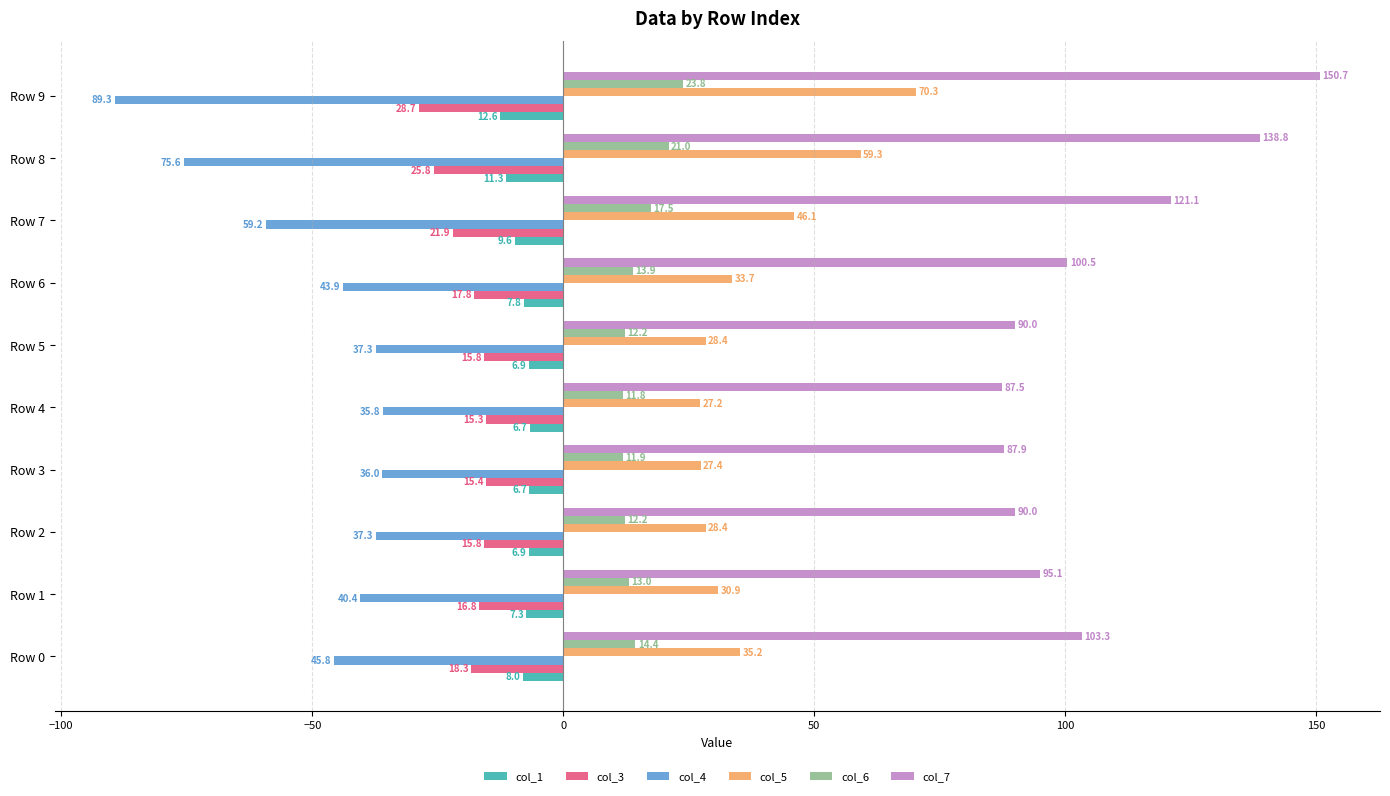

How many categories are shown in the chart?

10